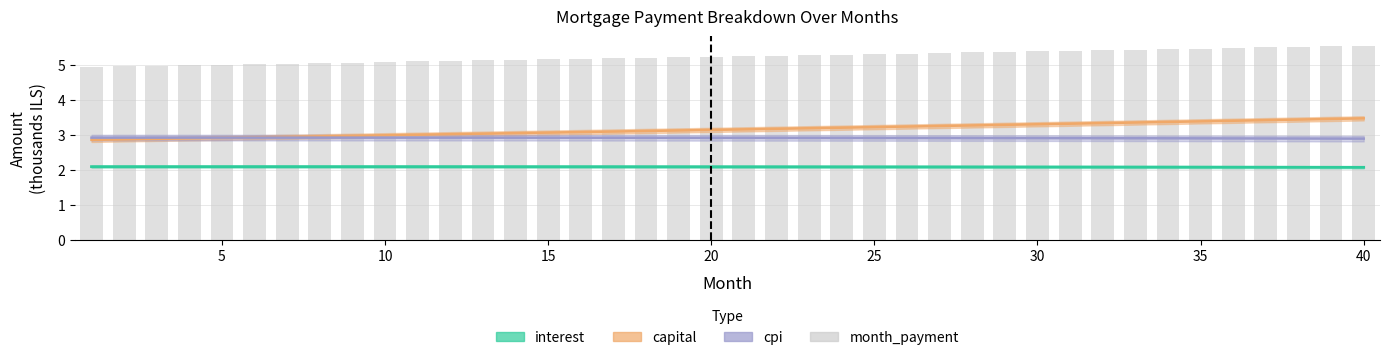

What value does the capital series have at 30?

3.3